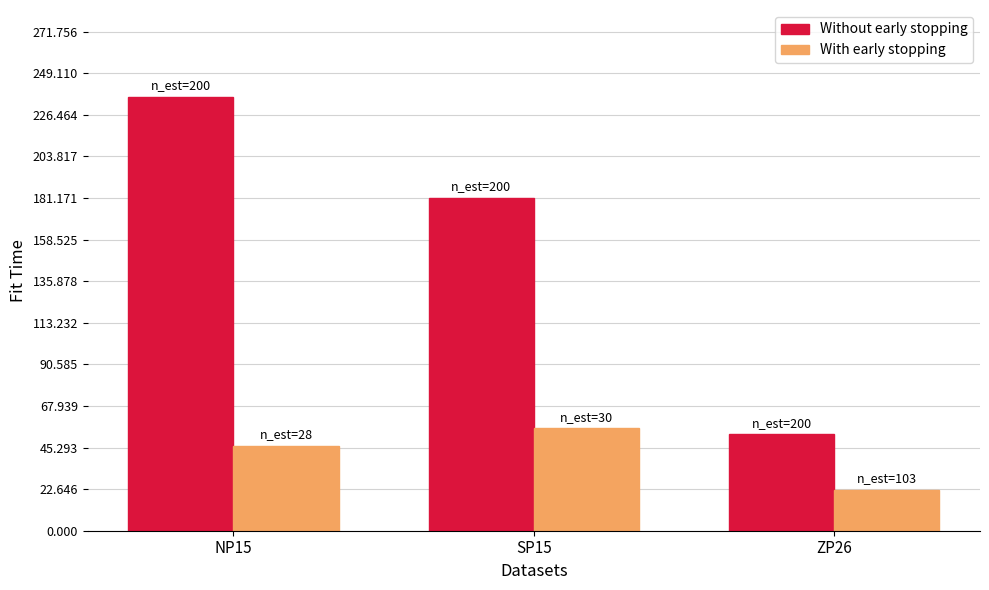

Rank the series at ZP26 from highest to lowest value.

Without early stopping, With early stopping